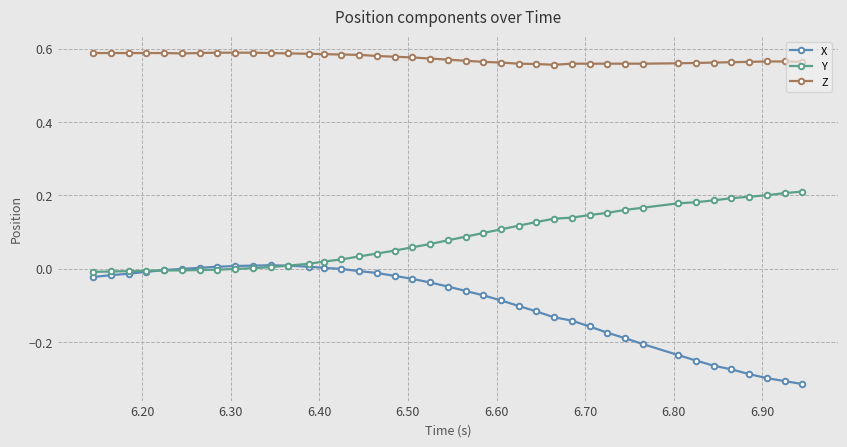

Rank the series by their average value, from lowest to highest.

X, Y, Z